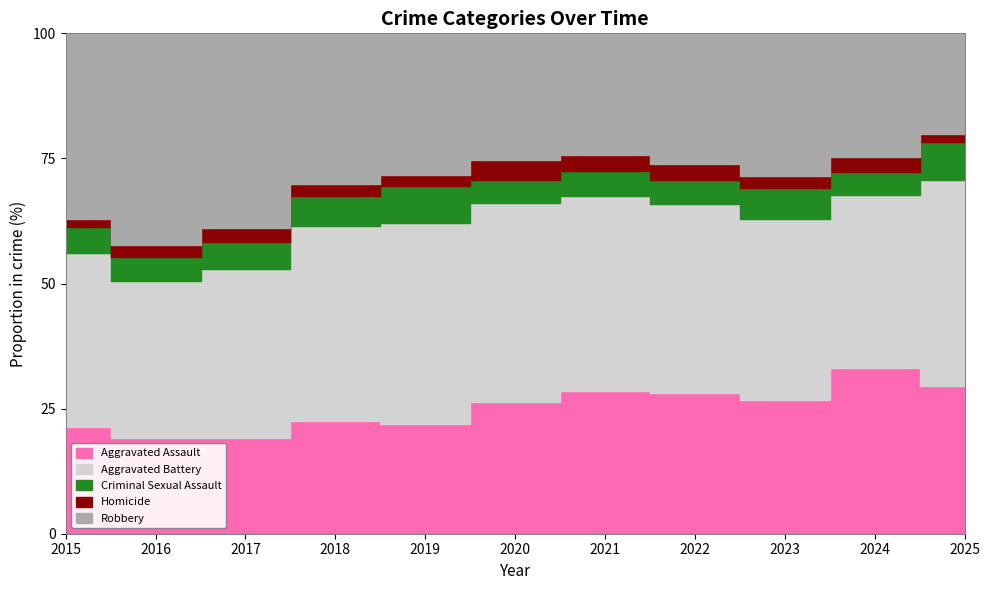

True or false: Robbery and Criminal Sexual Assault intersect in this chart.

False